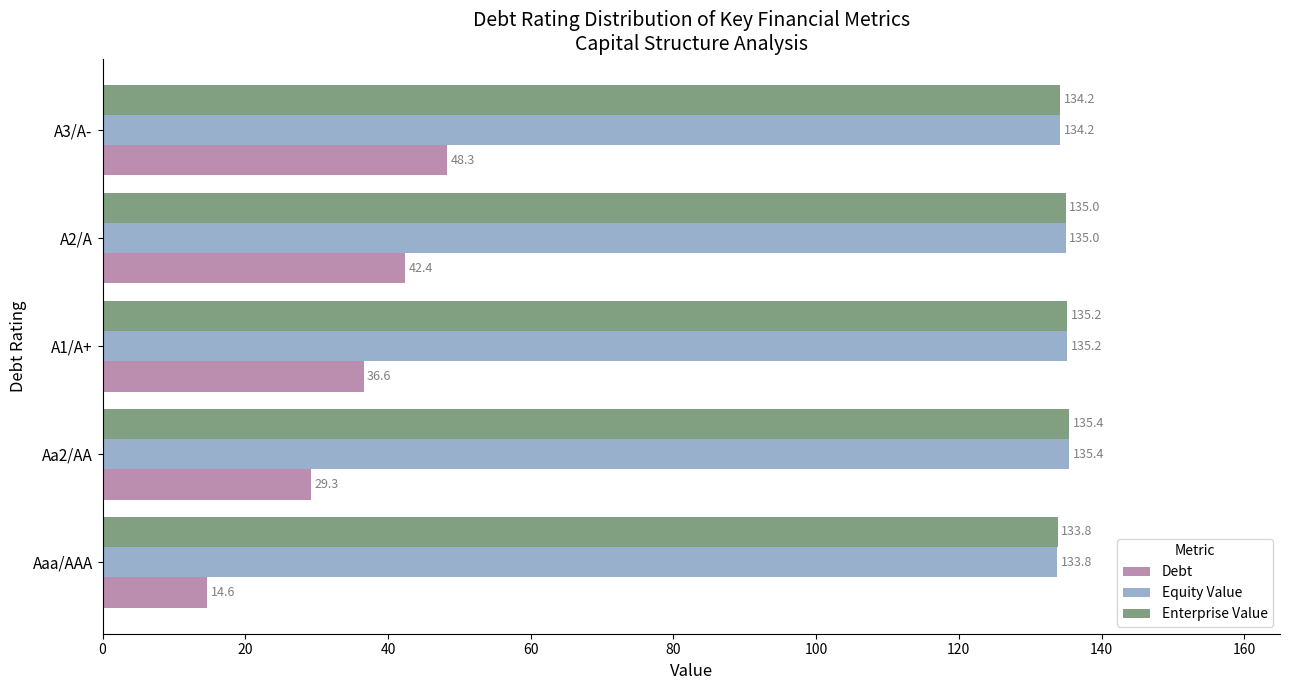

List the labels in order of Enterprise Value value, largest first.

Aa2/AA, A1/A+, A2/A, A3/A-, Aaa/AAA